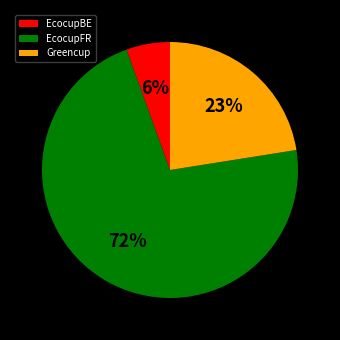

Between EcocupBE and EcocupFR, which is larger?

EcocupFR